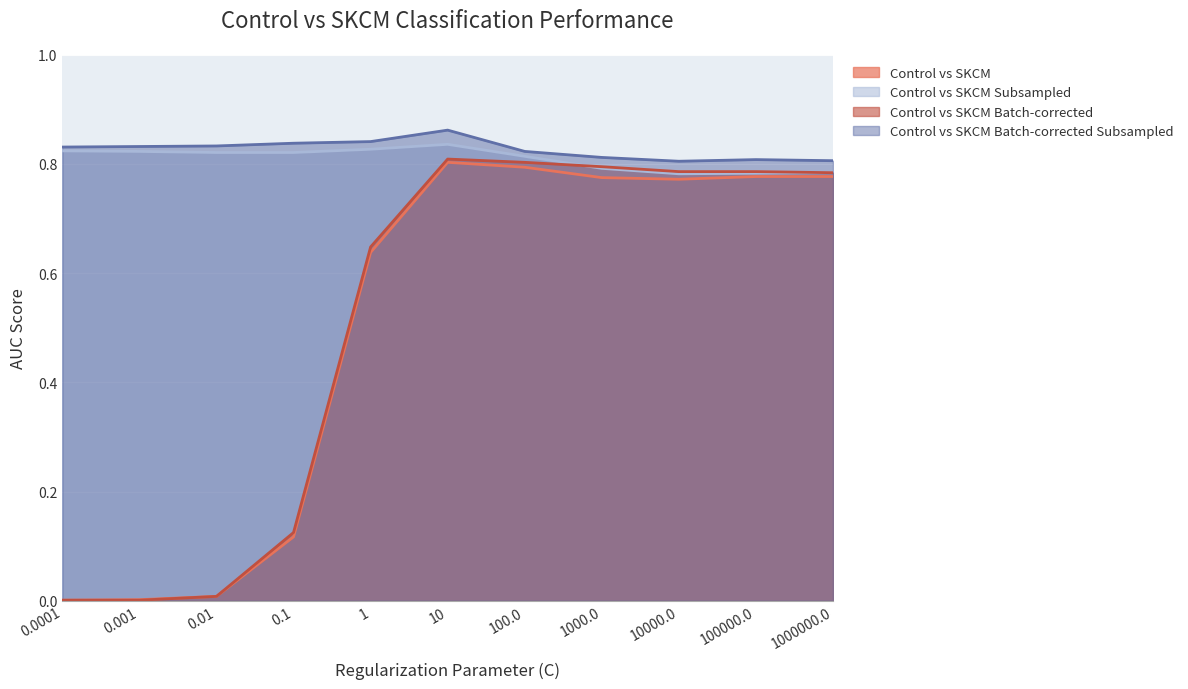

Which series ends up on top after the final intersection of Control vs SKCM Batch-corrected and Control vs SKCM Subsampled?

Control vs SKCM Batch-corrected